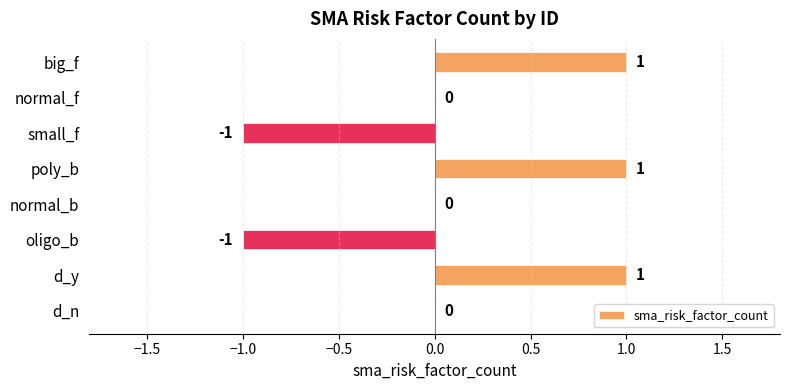

Which has a higher value, d_n or d_y?

d_y